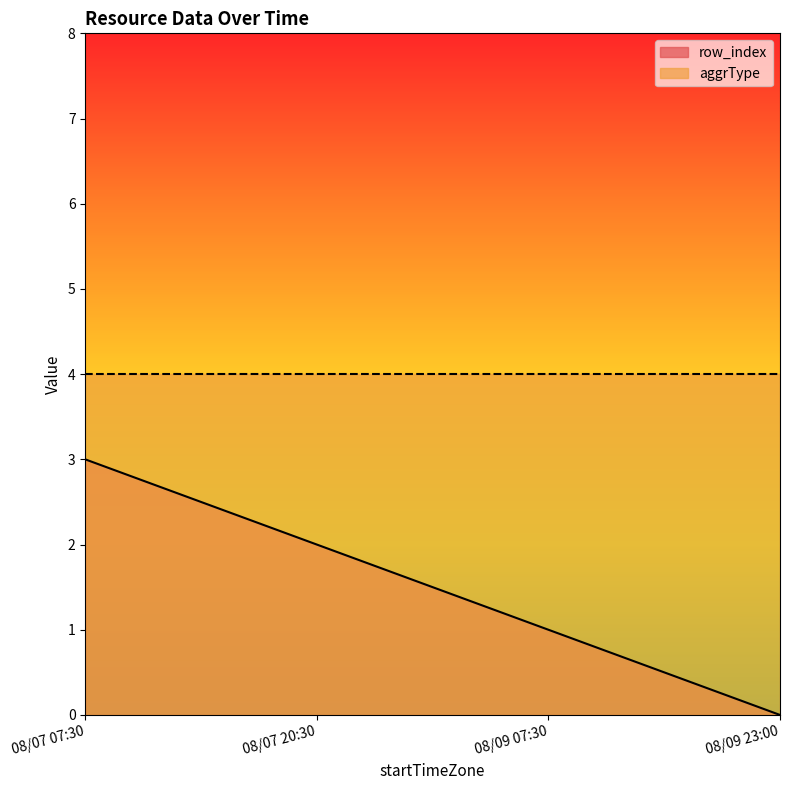

The value at 08/07 07:30 is 3. True or false?

True